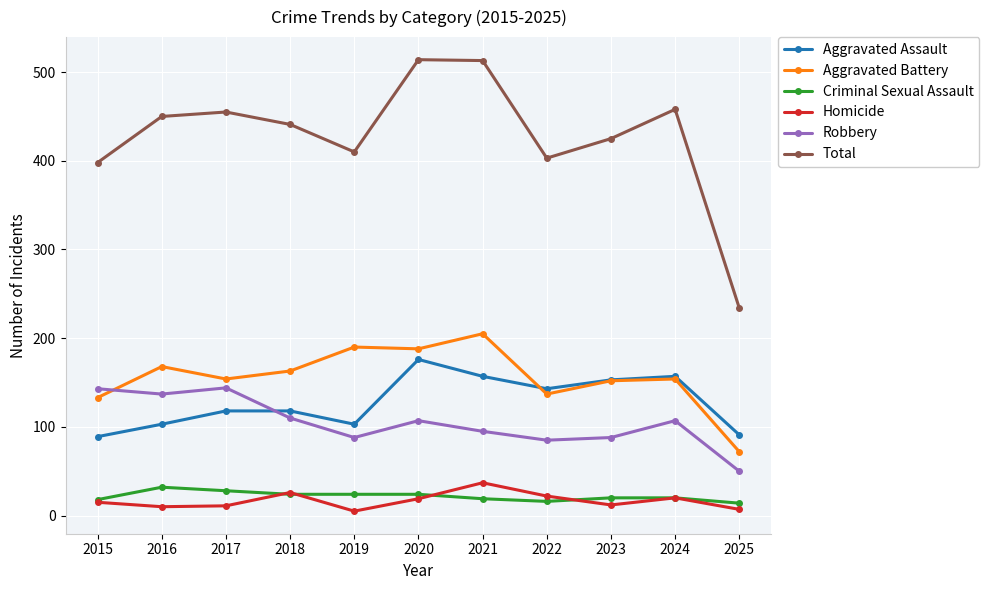

What is the value of the Criminal Sexual Assault point at the 2nd from the left?

32